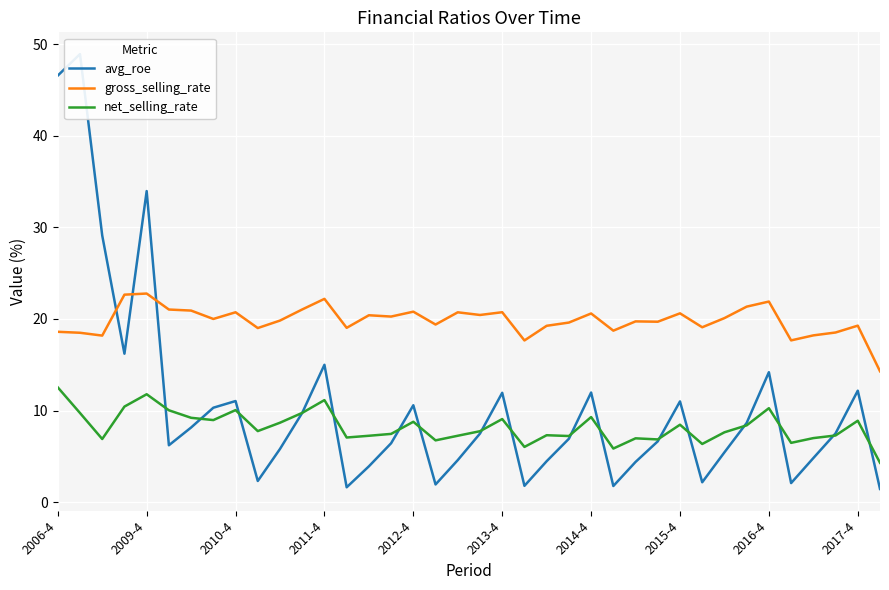

How many data points in net_selling_rate are less than 7?

10